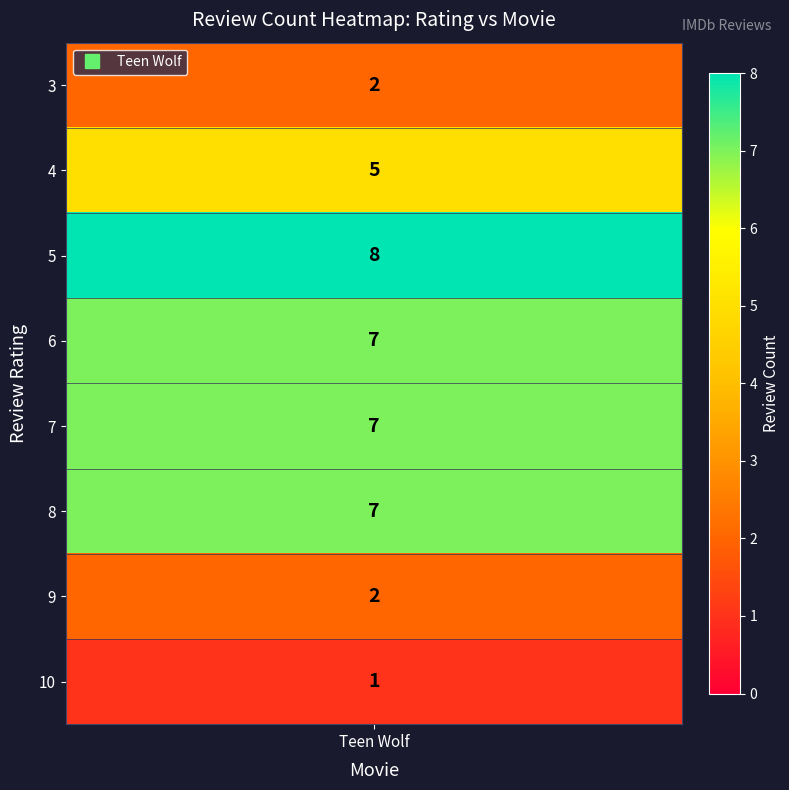

How many values in the Teen Wolf series are below 7?

4